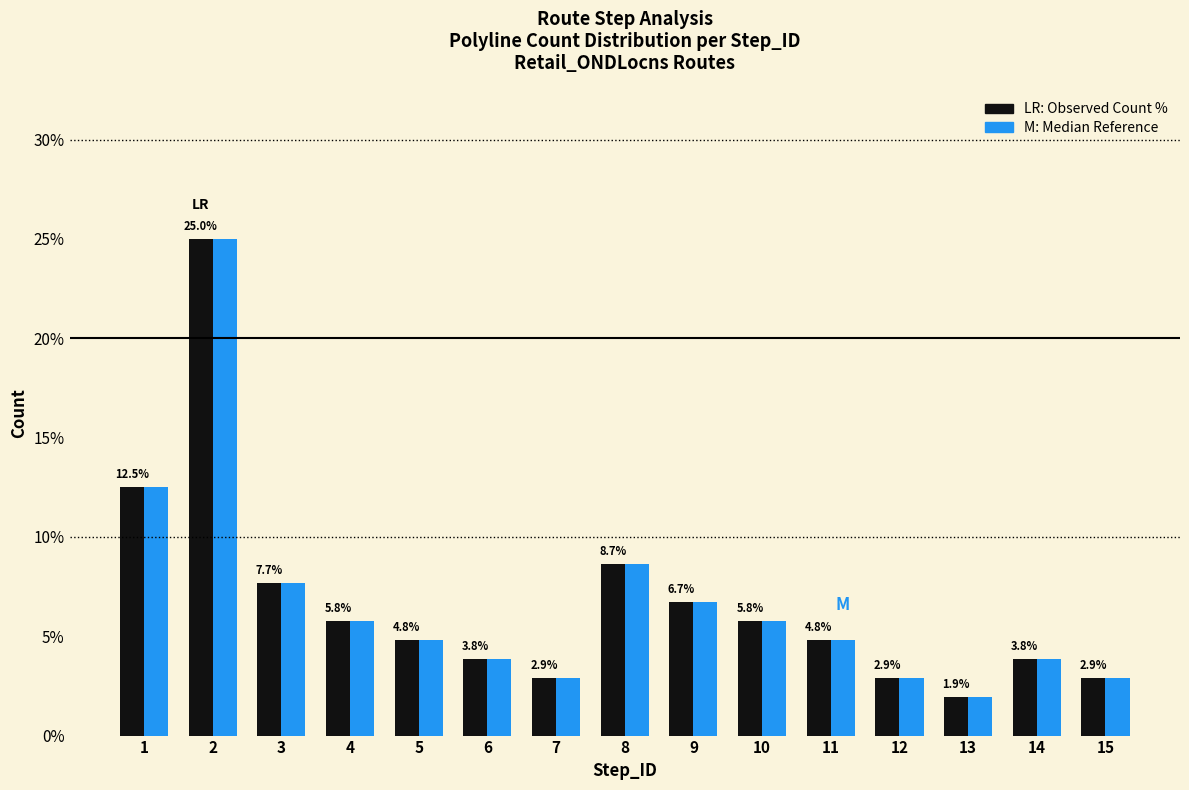

Which category has the highest value across all series?

2